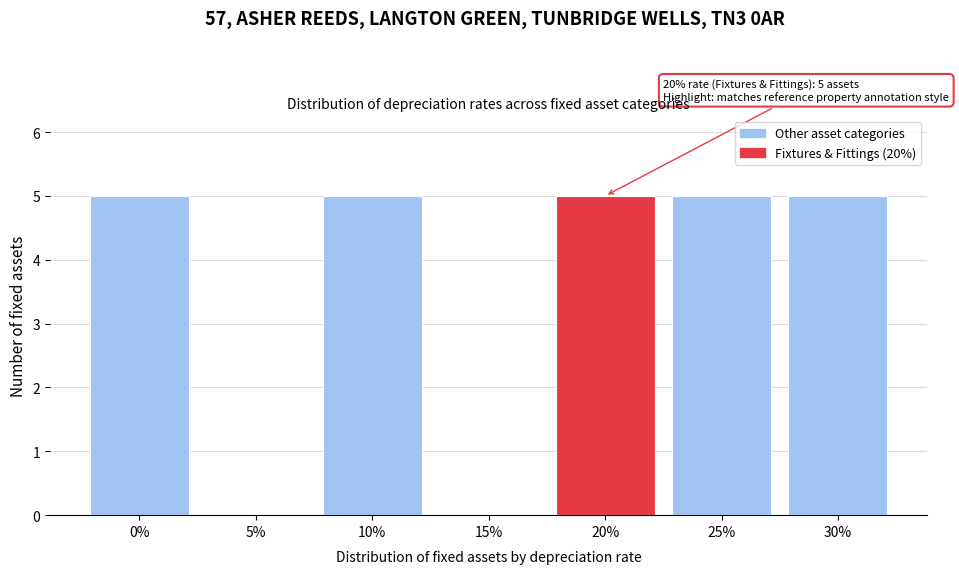

Reading left to right, what are all the values shown in this chart?

0%=5	5%=0	10%=5	15%=0	20%=5	25%=5	30%=5